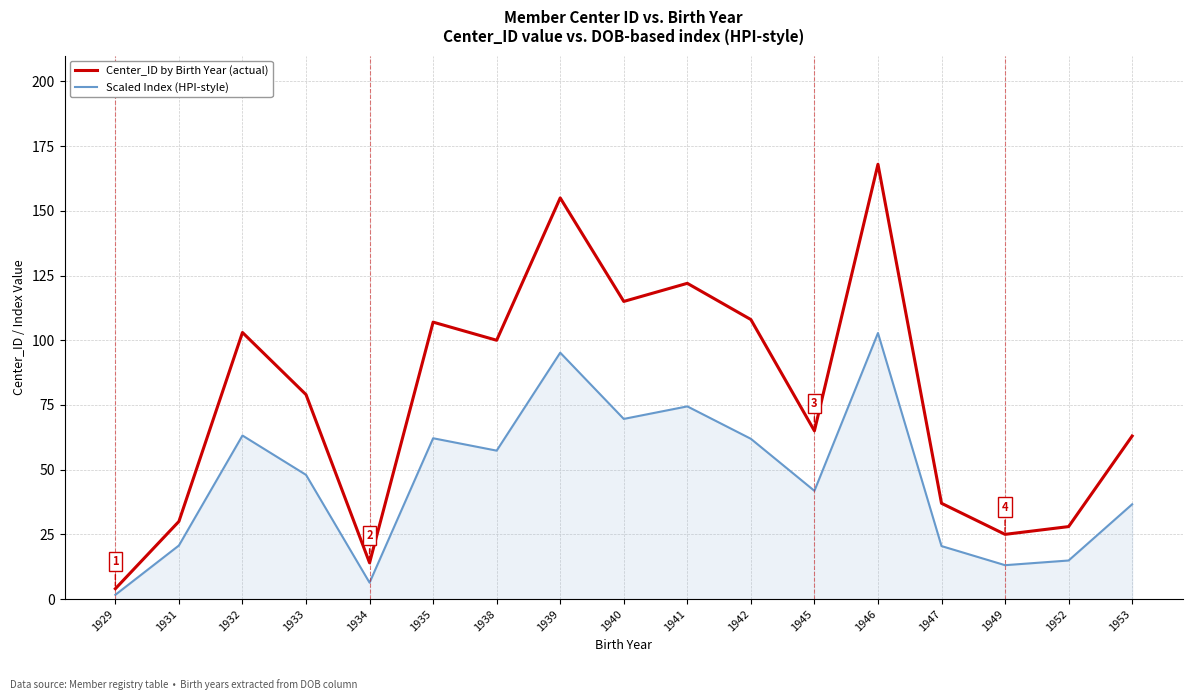

What is the difference between the highest and lowest values at 1945?

23.2